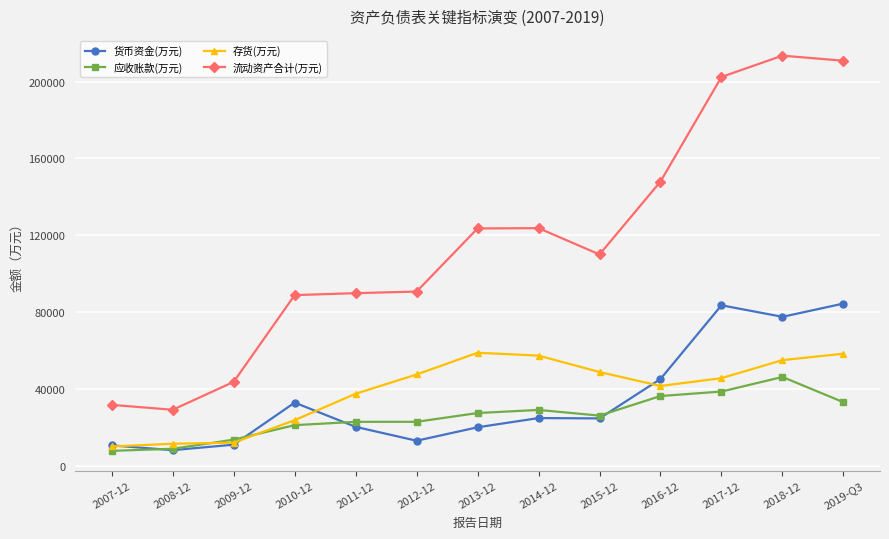

True or false: 流动资产合计(万元) and 存货(万元) cross at least once.

False